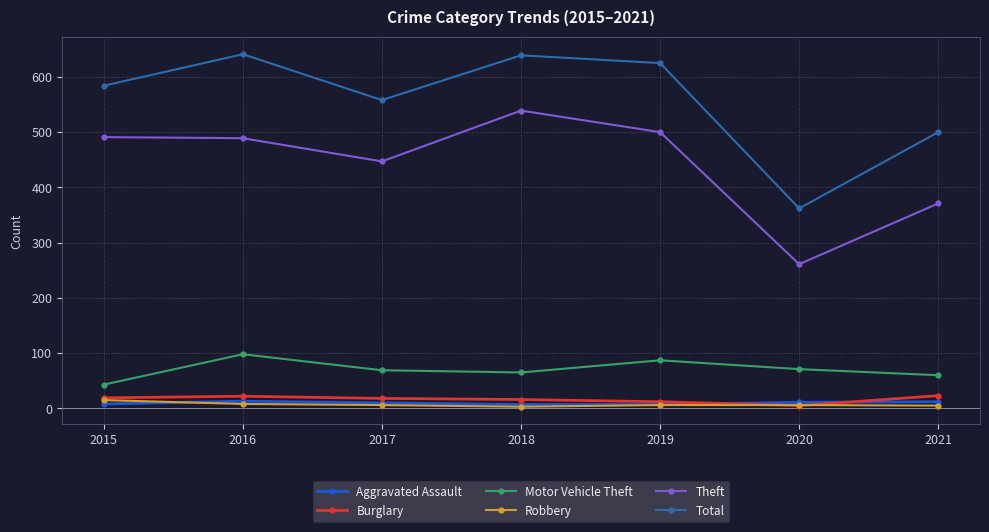

True or false: Total and Burglary cross at least once.

False